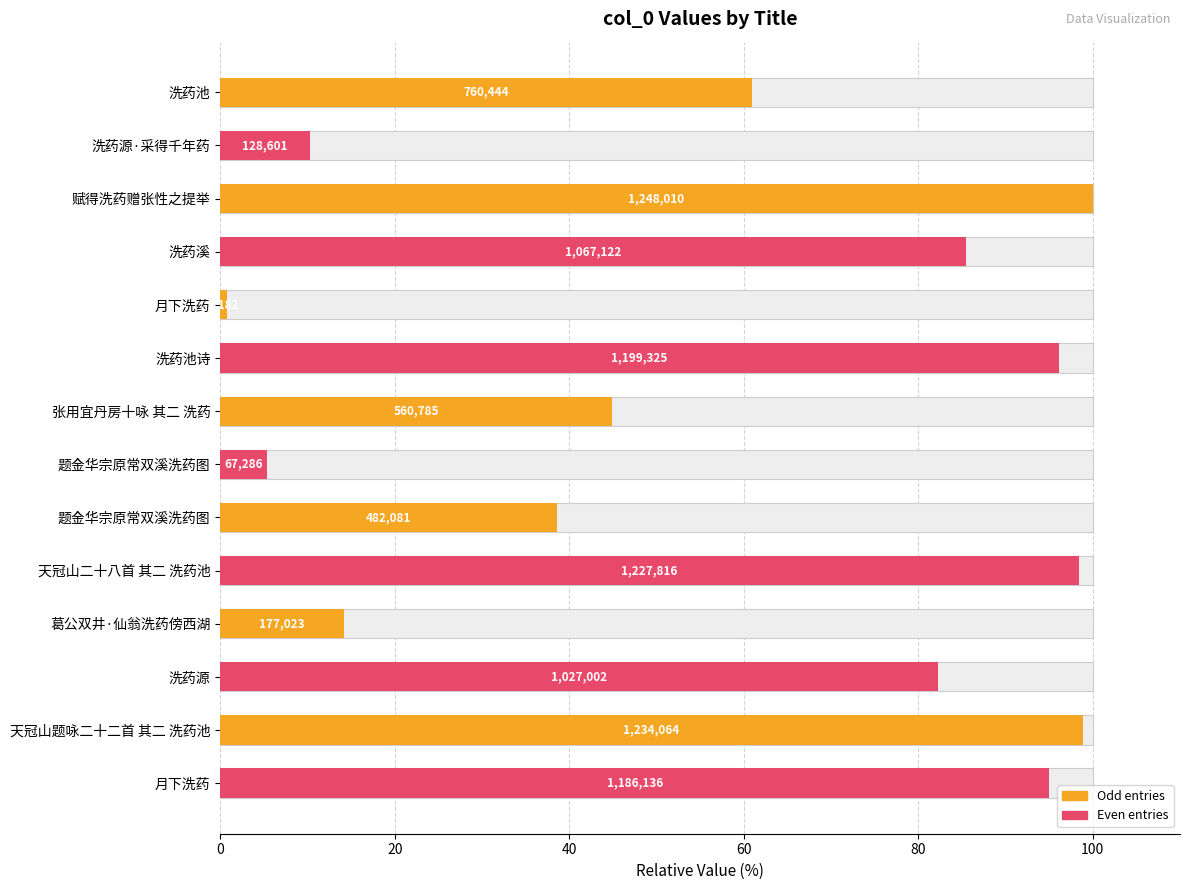

The value at 洗药池诗 is 147.5. True or false?

False